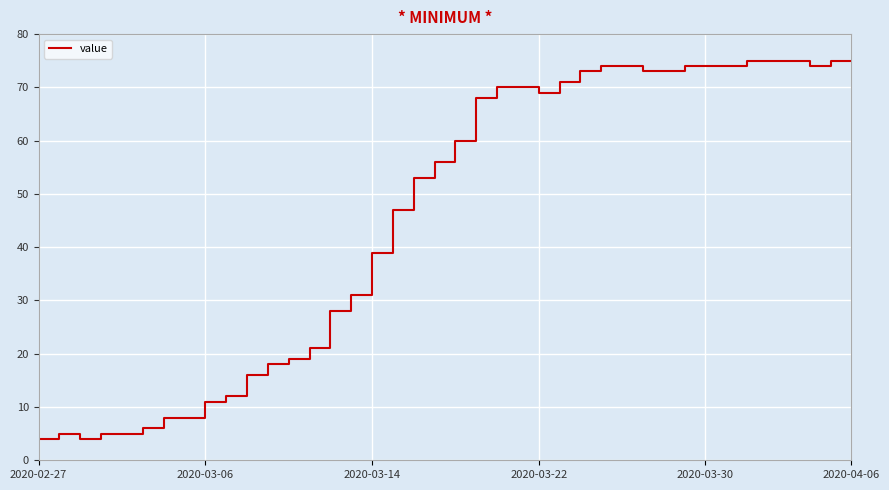

What is the smallest value displayed?

4